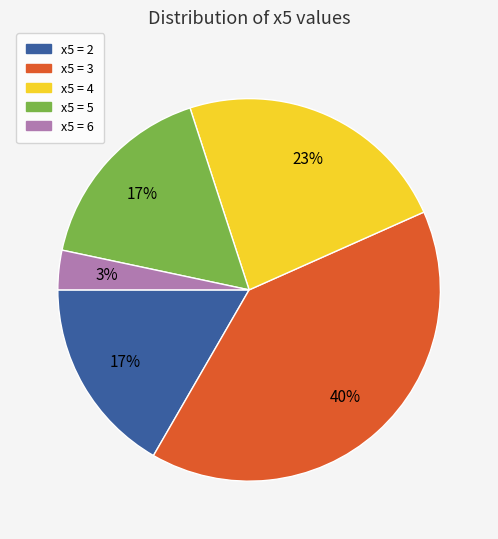

What percentage is the x5 = 5 slice, to the nearest percent?

17%